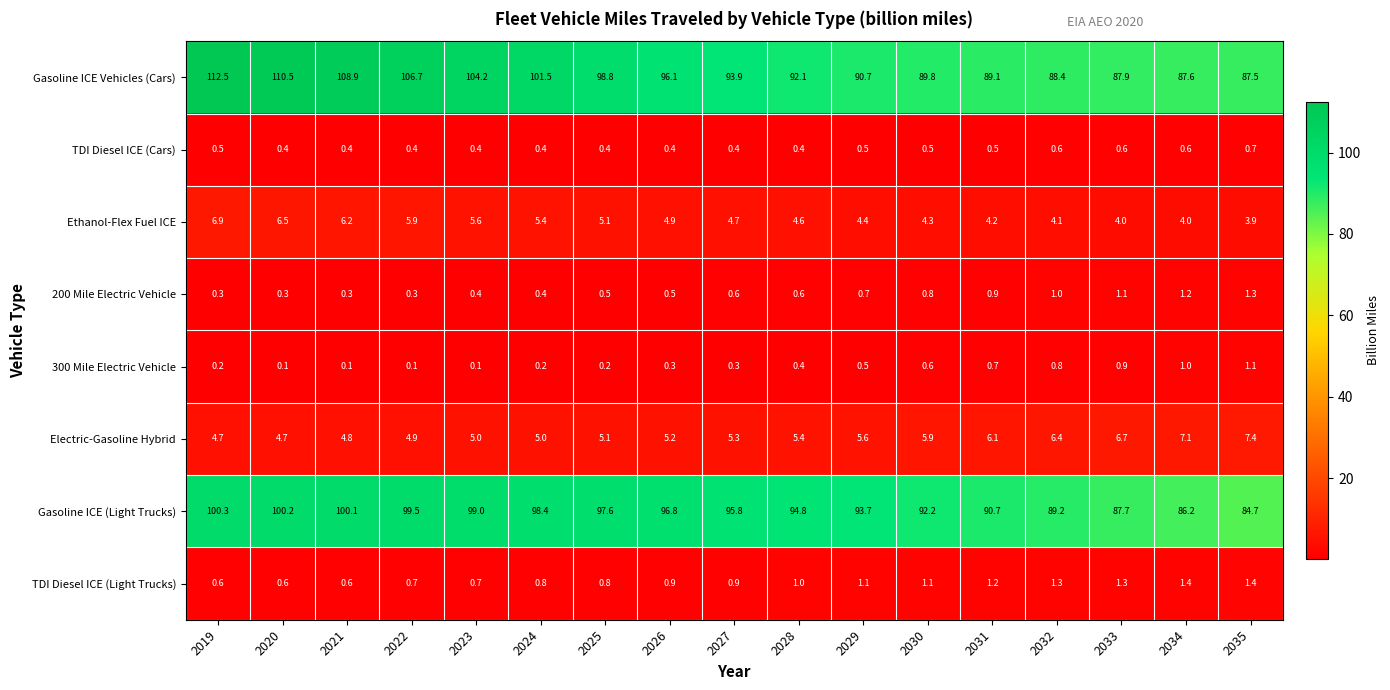

Rank the series by their maximum value, from lowest to highest.

TDI Diesel ICE (Cars), 300 Mile Electric Vehicle, 200 Mile Electric Vehicle, TDI Diesel ICE (Light Trucks), Ethanol-Flex Fuel ICE, Electric-Gasoline Hybrid, Gasoline ICE (Light Trucks), Gasoline ICE Vehicles (Cars)